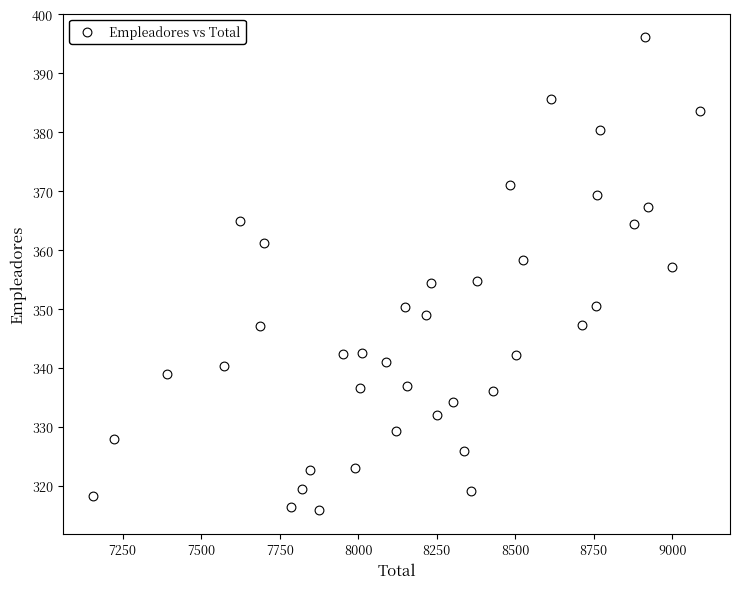

What is the range of Y values (max minus min)?

80.2